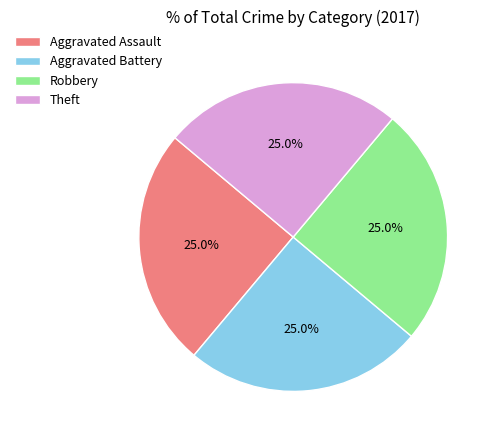

To the nearest percent, what is the combined percentage of Aggravated Battery and Aggravated Assault?

50%